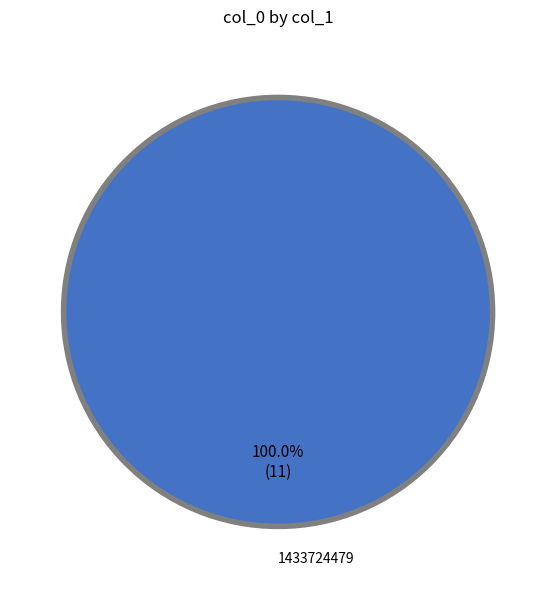

Is there any slice that represents more than half of the pie?

Yes